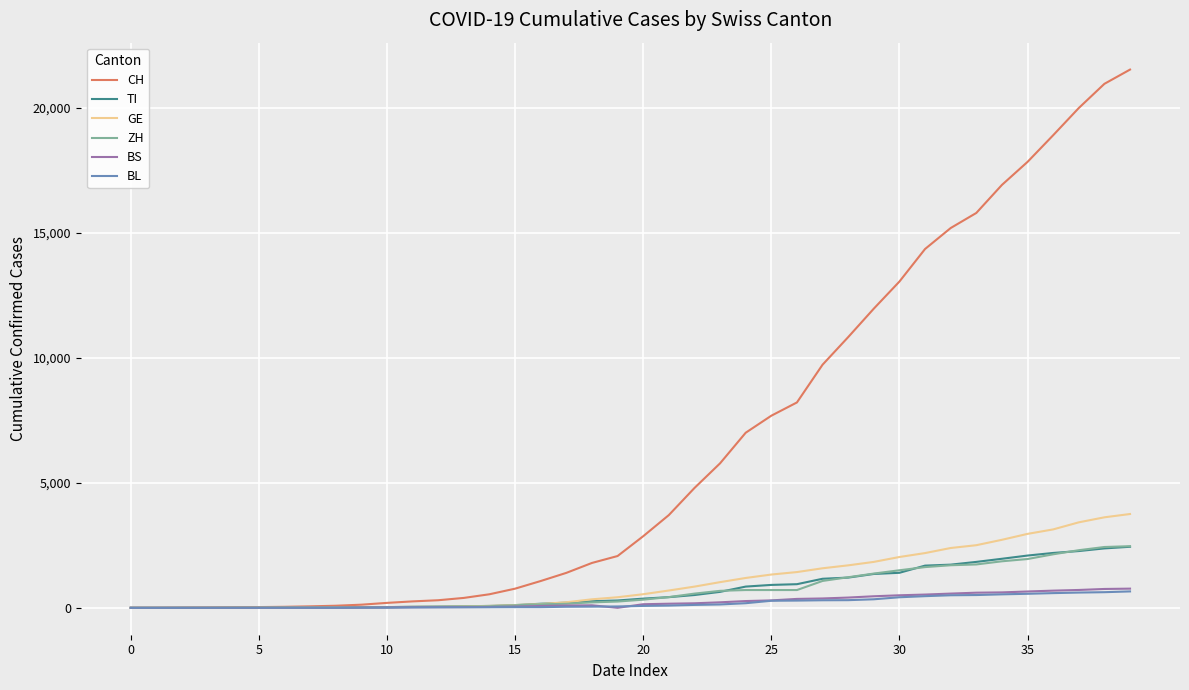

Which series has the largest total across all categories?

CH